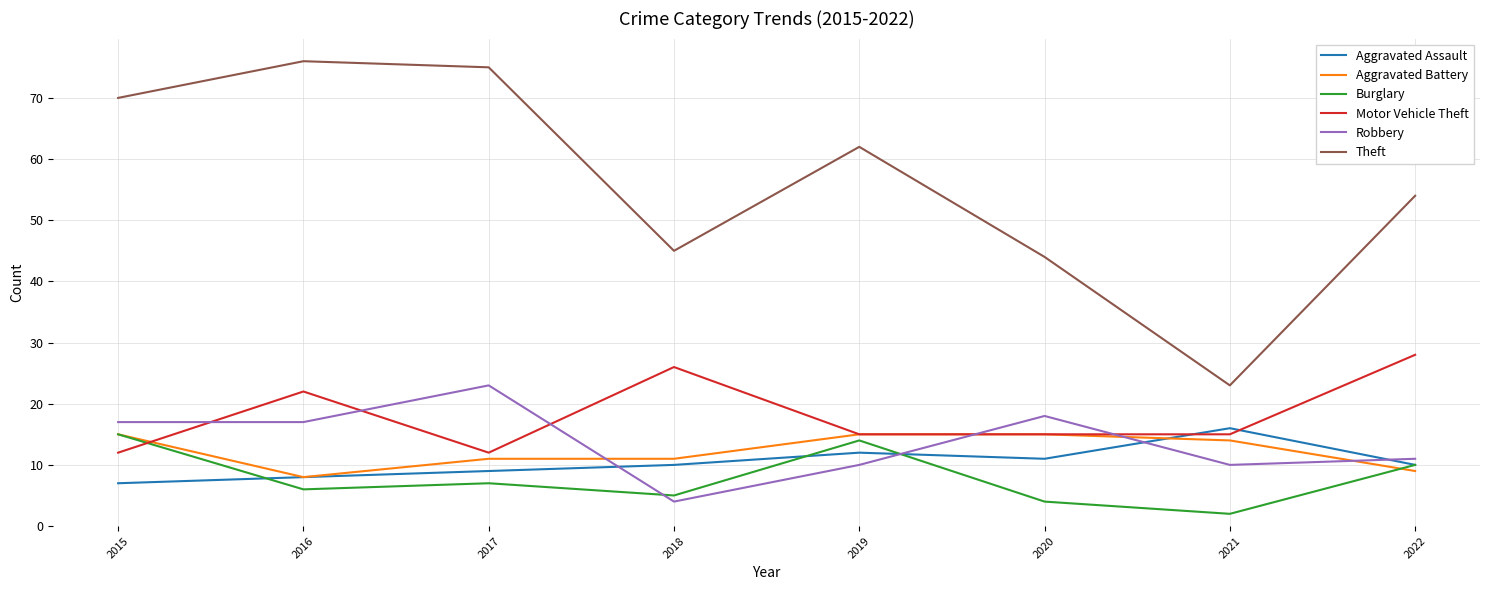

True or false: Motor Vehicle Theft has a value of 15 at 2019.

True